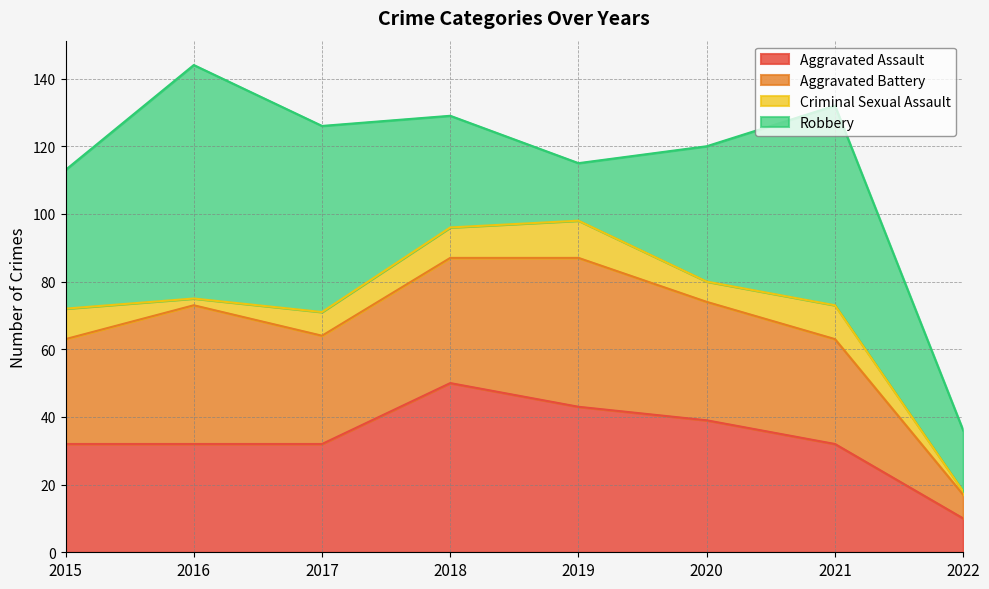

The value of Robbery at 2021 is 91. True or false?

False